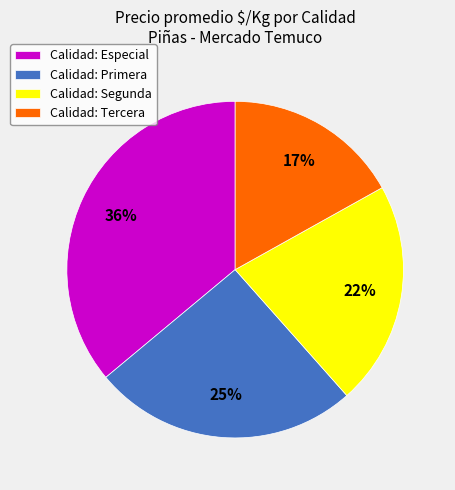

Which category has the biggest portion of the pie?

Calidad: Especial